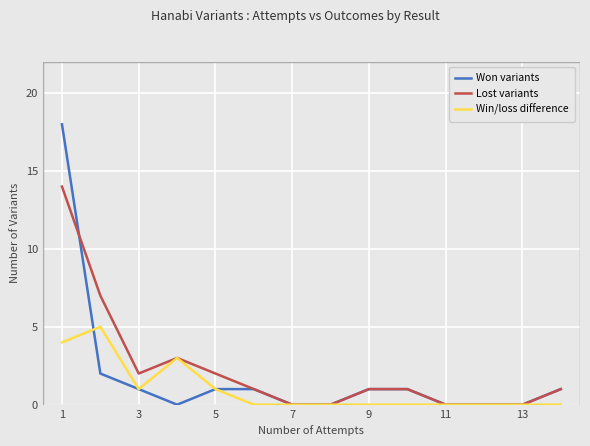

Which series has the widest spread of values?

Won variants